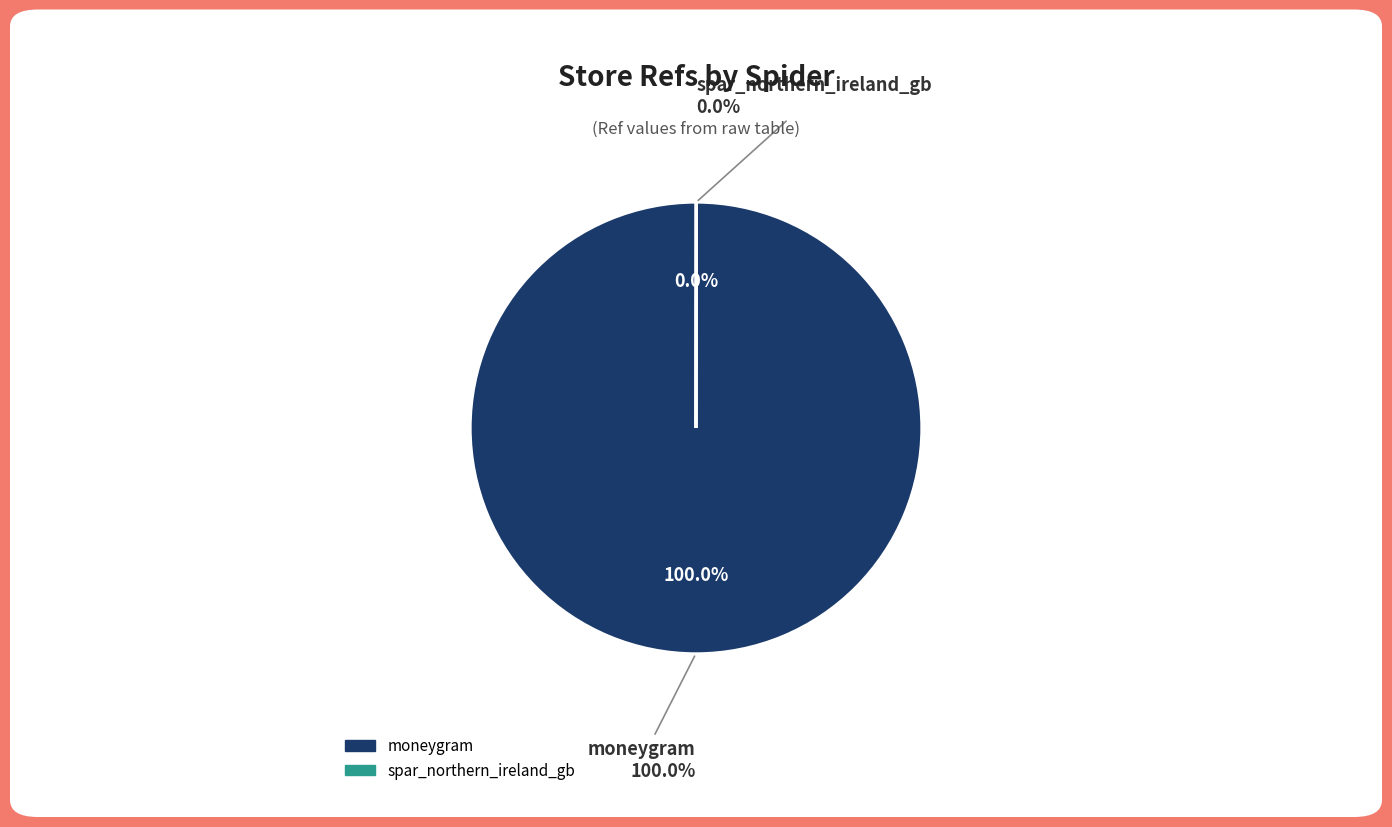

Between moneygram and spar_northern_ireland_gb, which is larger?

moneygram